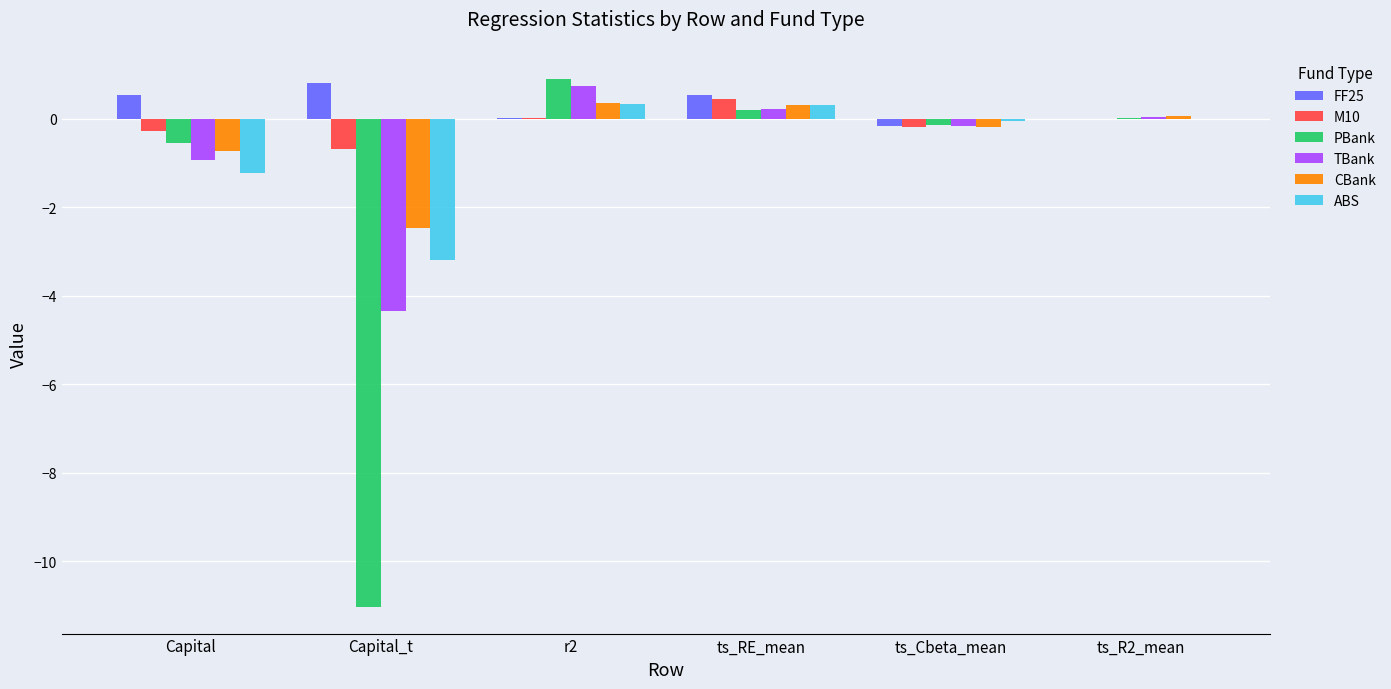

How many groups of bars are there?

6